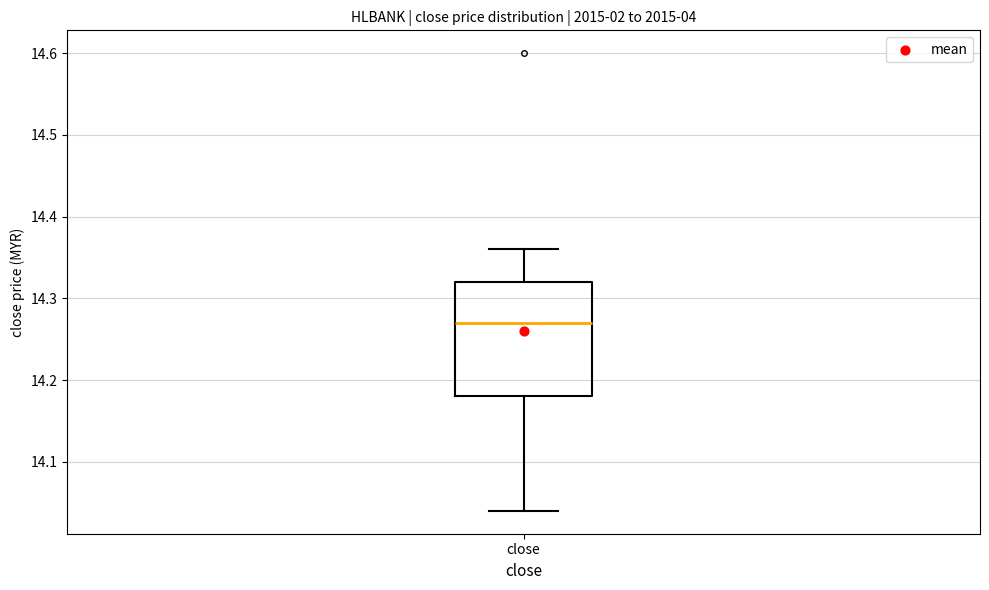

Where does the upper whisker of the box for close end on the y-axis? The values are not printed on the chart, so give them approximately, as read against the axis.

14.36